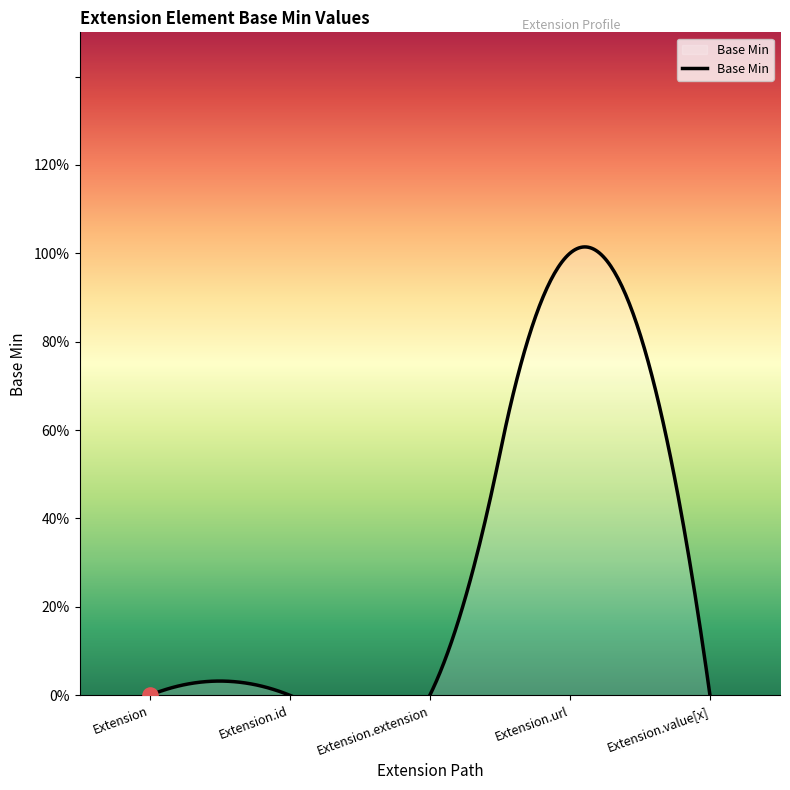

Which has a higher value, Extension.extension or Extension?

Extension.extension